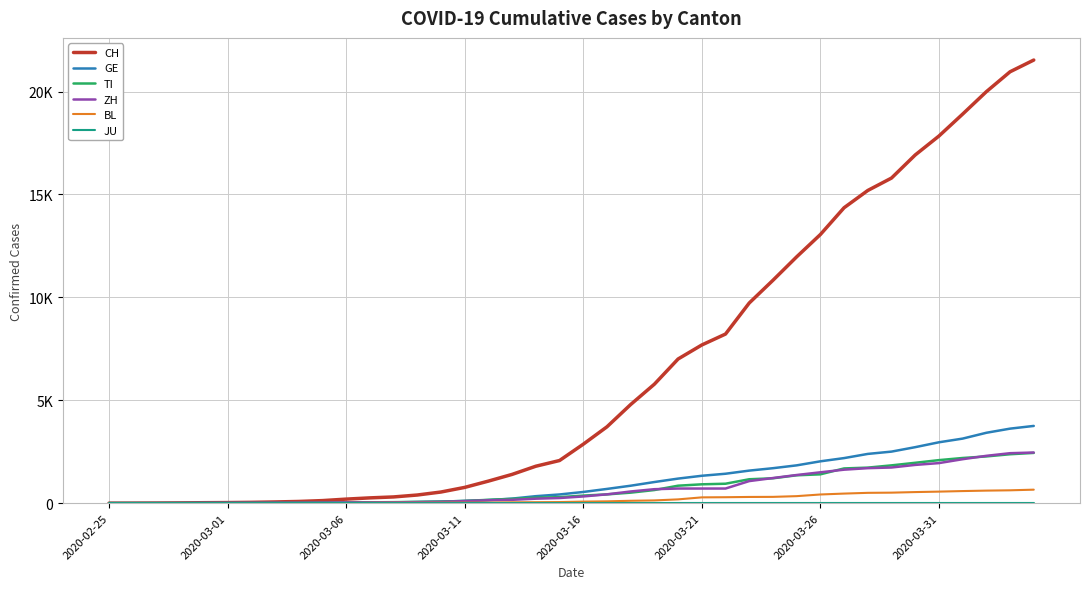

True or false: BL and TI intersect in this chart.

False